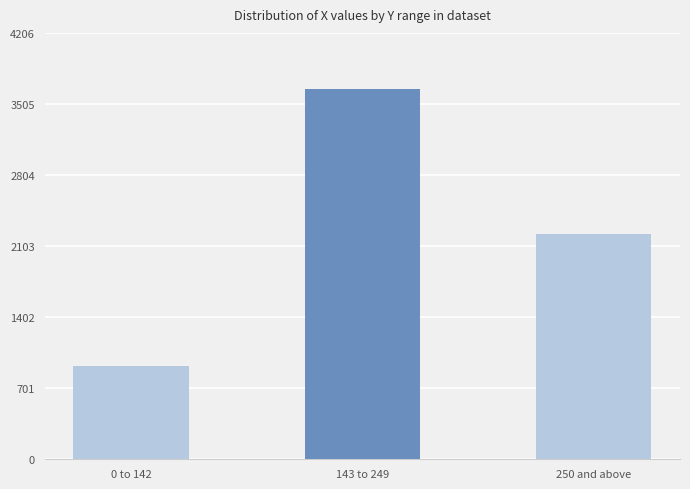

The value at 250 and above is 2223. True or false?

True